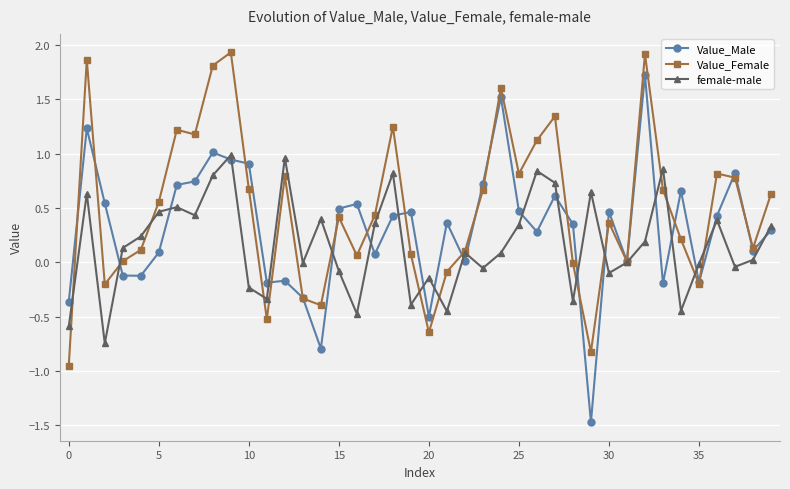

What is the highest value of the Value_Male series?

1.7